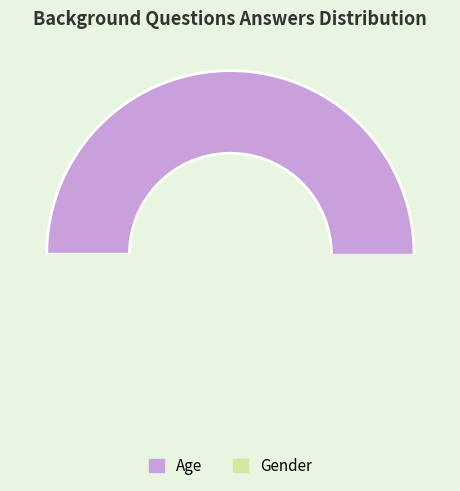

Which has a higher value, Age or Gender?

Age